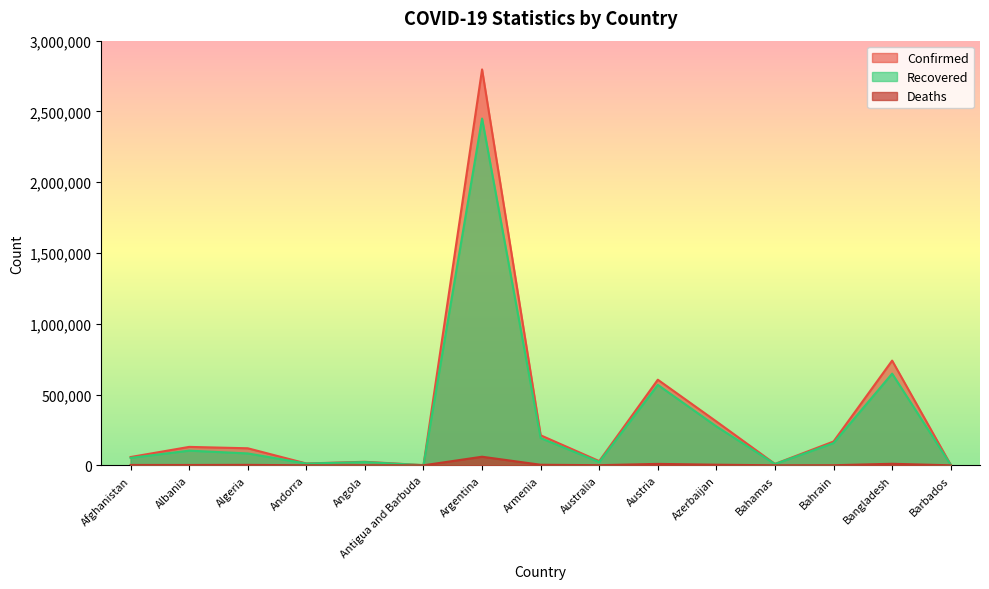

True or false: Deaths has a value of 2565 at Afghanistan.

True